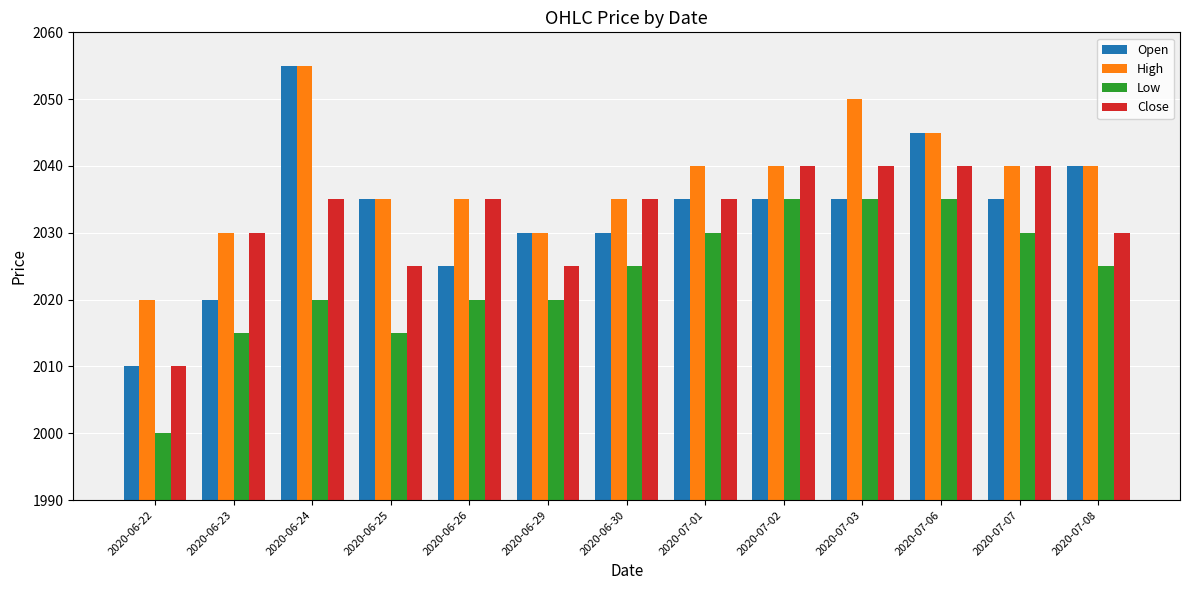

Is the value of Open at 2020-06-24 greater than the value of High at 2020-06-22?

Yes